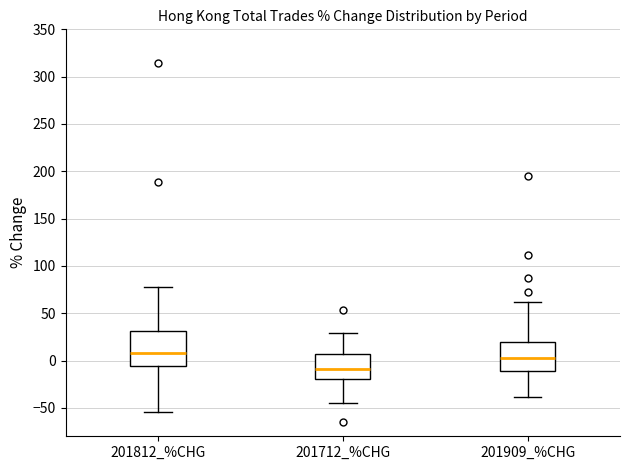

Where does the median line of the box for 201909_%CHG sit on the y-axis? The values are not printed on the chart, so give them approximately, as read against the axis.

0